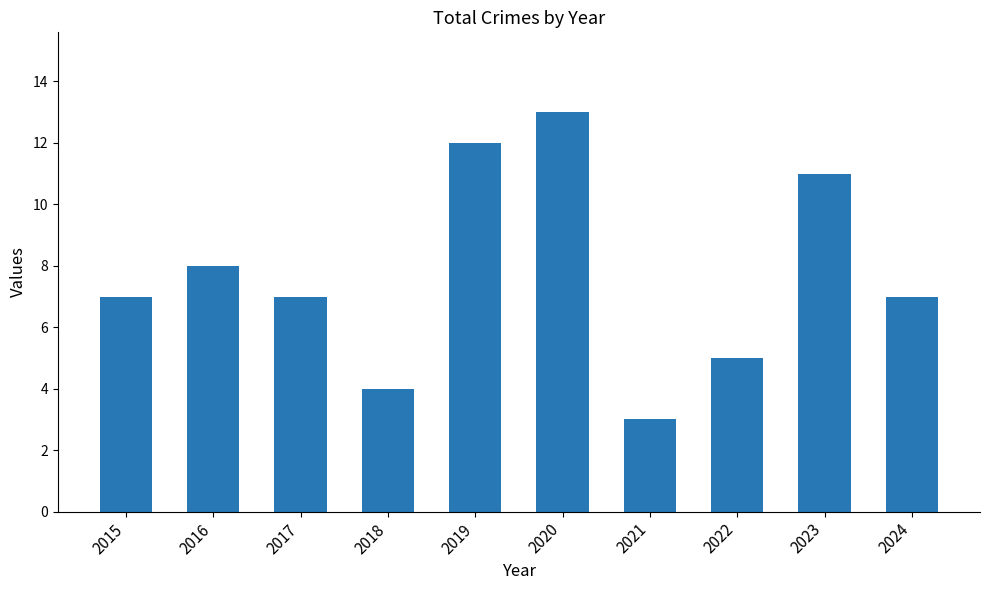

What is the change in value from 2019 to 2021?

-9